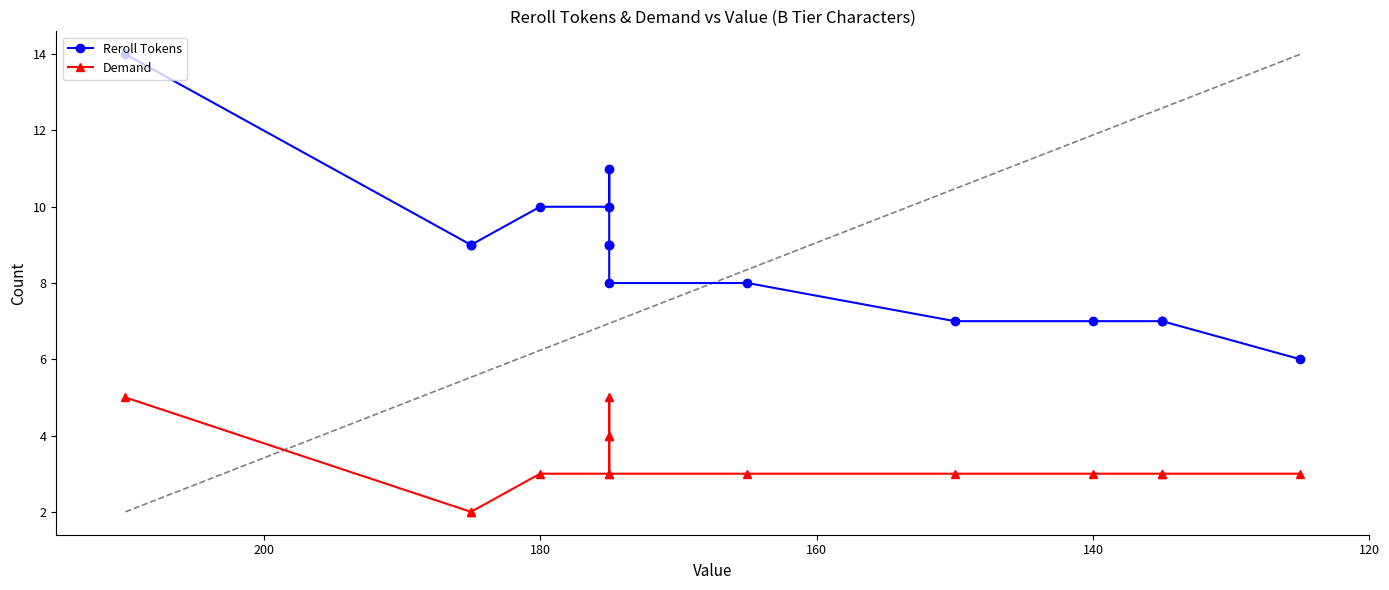

How many lines are shown in the chart?

2